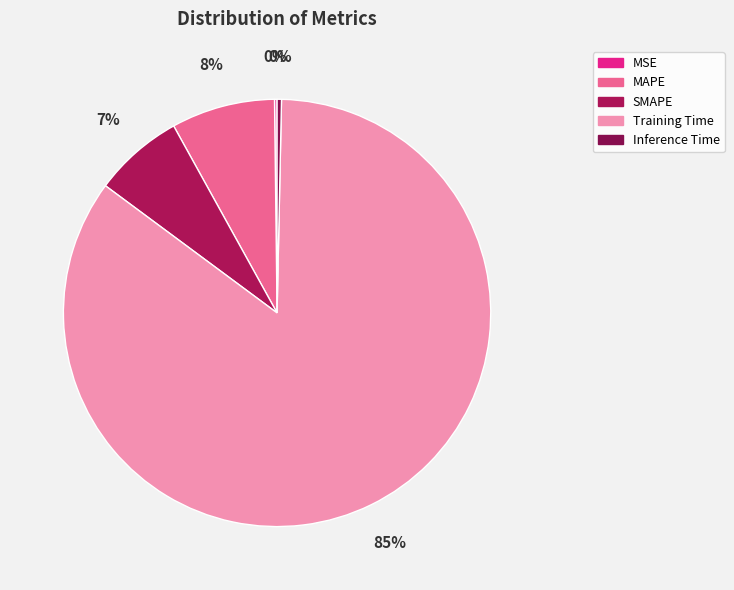

How many segments does this pie chart have?

5